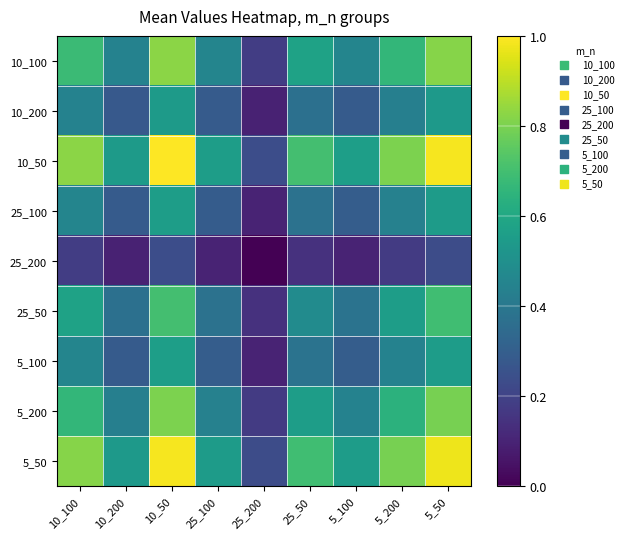

Between 10_200 and 25_50, which series saw the biggest shift?

10_50